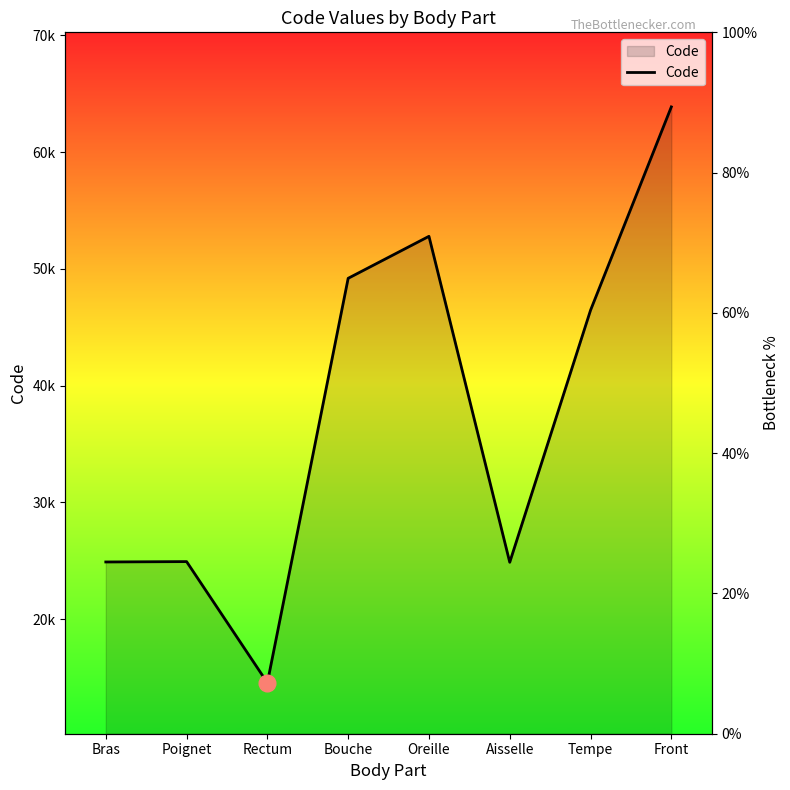

What is the smallest value displayed?

14544